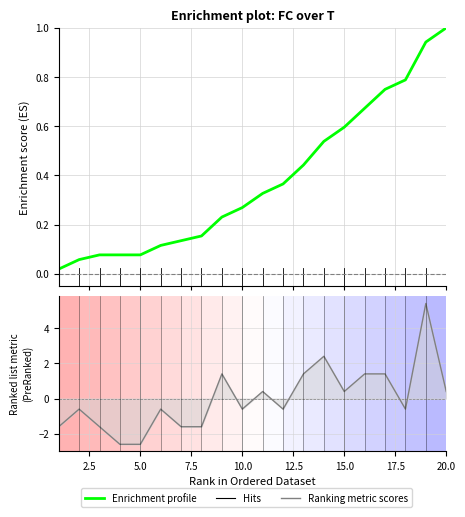

How many interior local peaks (higher than both neighbors) does the data have?

6